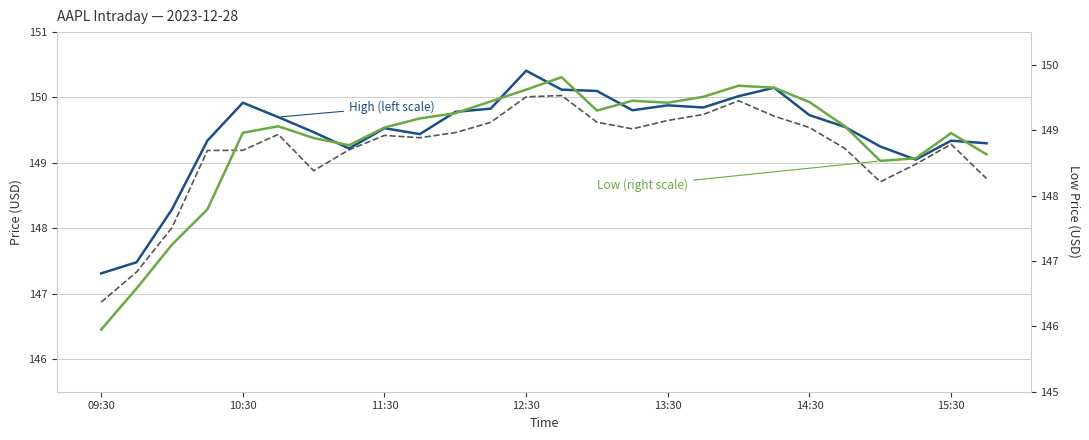

What is the average value of the High series?

149.5